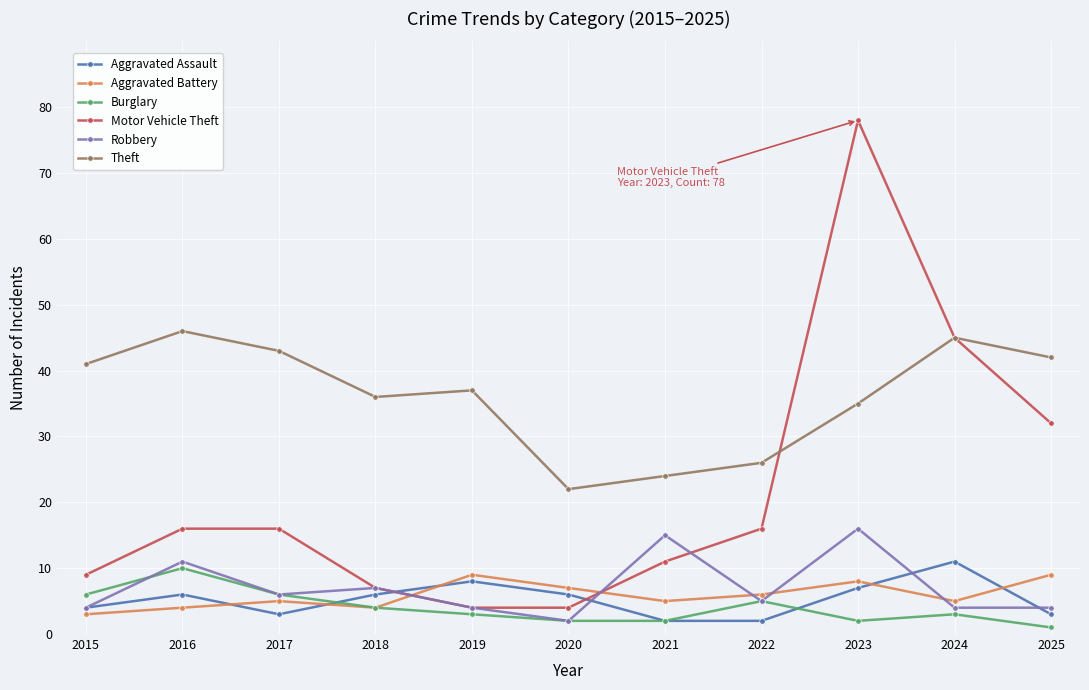

Is the value of Aggravated Battery at 2022 greater than the value of Aggravated Assault at 2015?

Yes